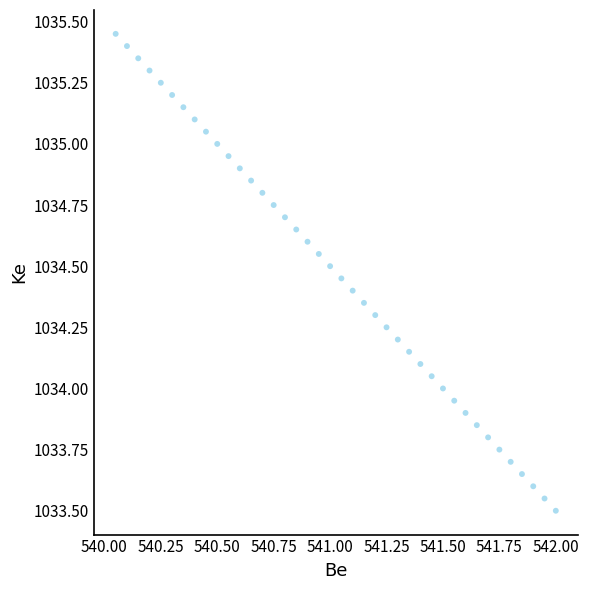

What is the range of X values (max minus min)?

2.0